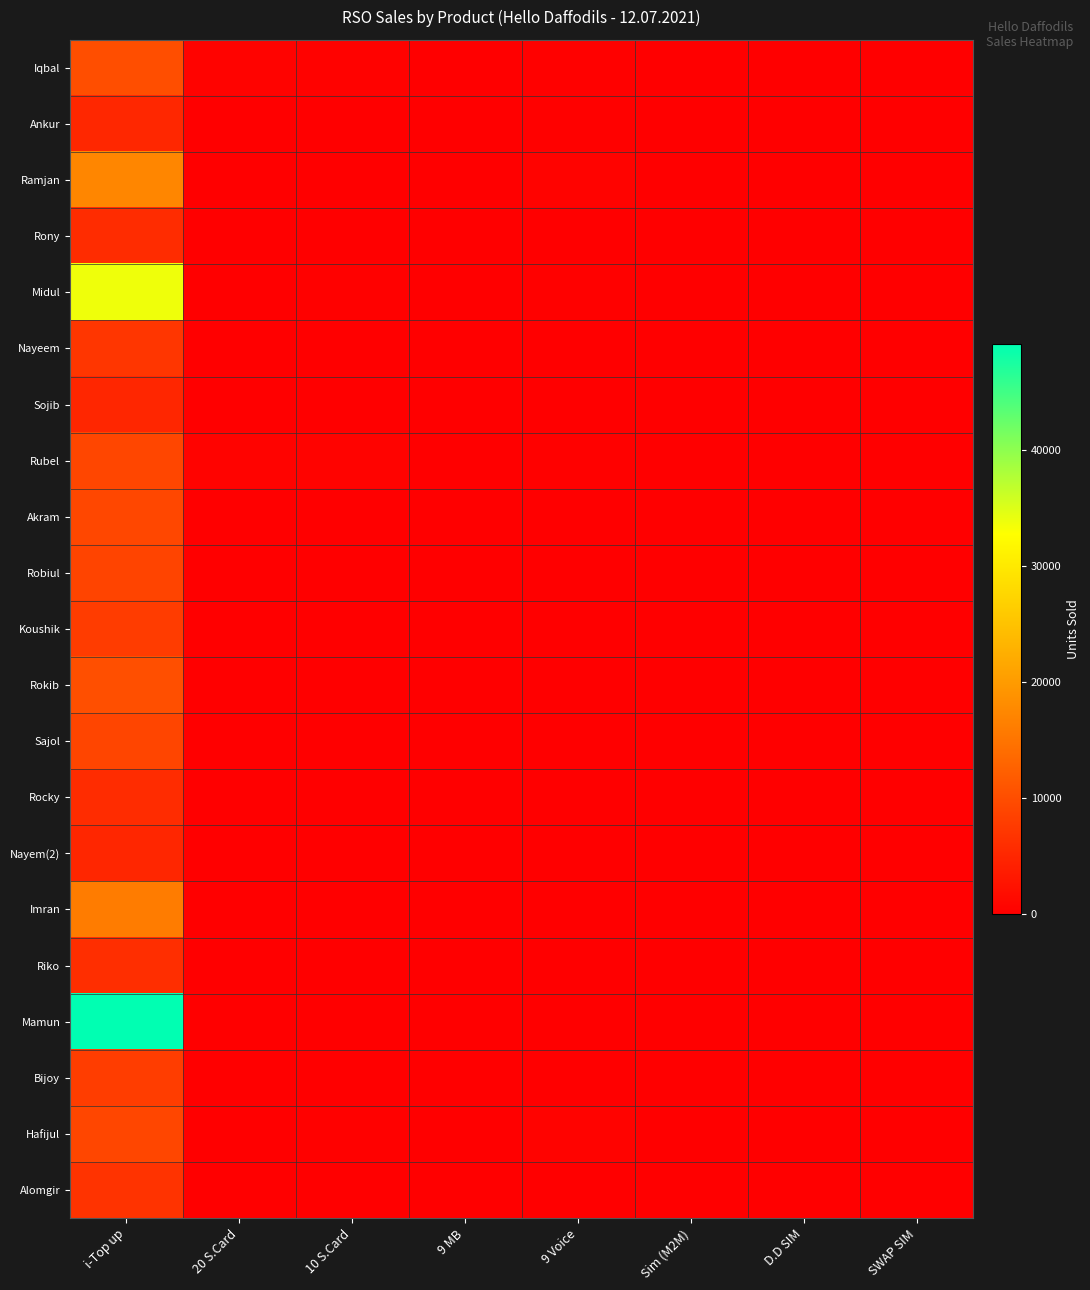

List the series in order of their peak value, highest first.

Mamun, Midul, Ramjan, Imran, Rokib, Iqbal, Akram, Rubel, Hafijul, Sajol, Robiul, Bijoy, Koushik, Nayeem, Alomgir, Riko, Rocky, Rony, Ankur, Sojib, Nayem(2)